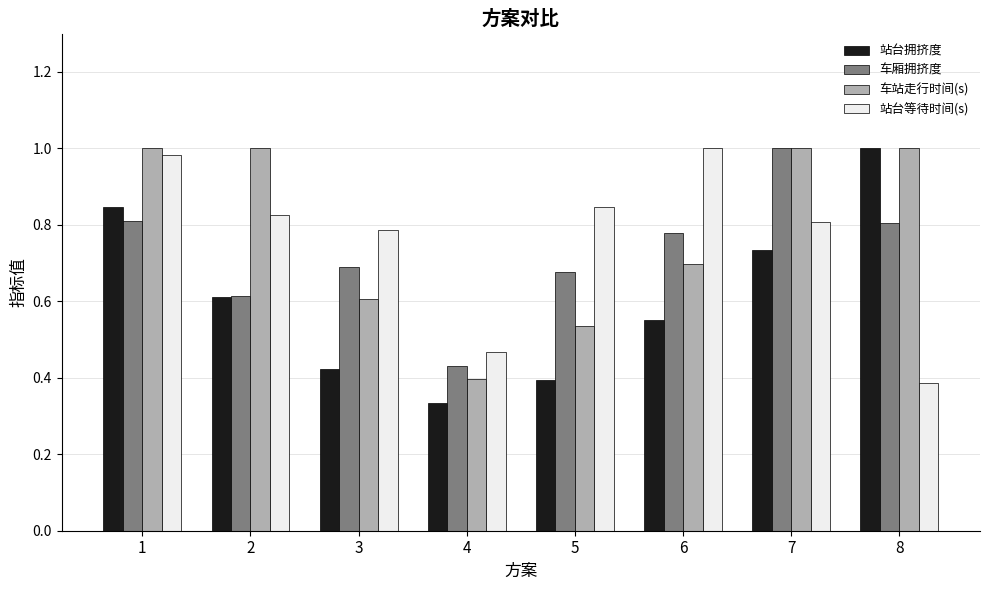

At which label does 车站走行时间(s) reach its minimum?

4